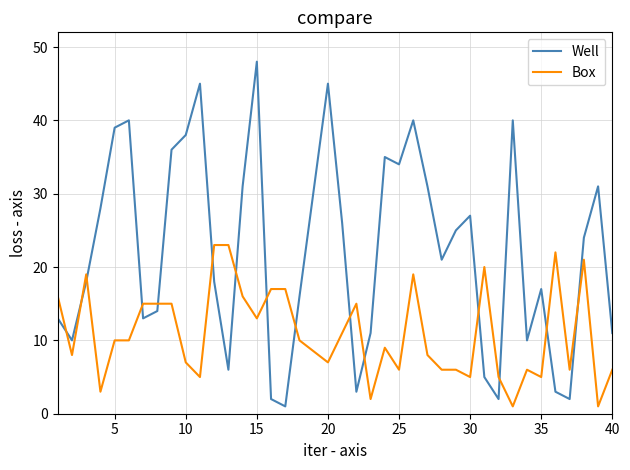

At how many categories does at least one series exceed 4?

39